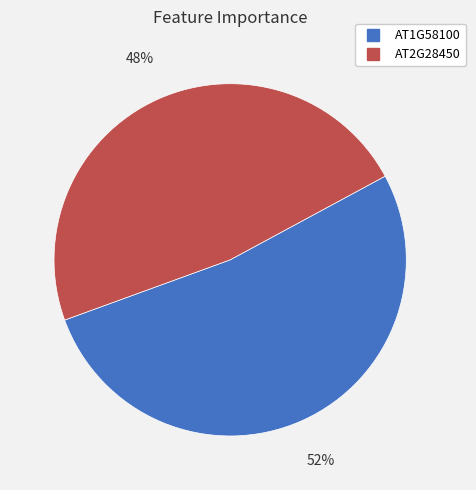

Is it true that AT2G28450 is 60% of the pie?

False